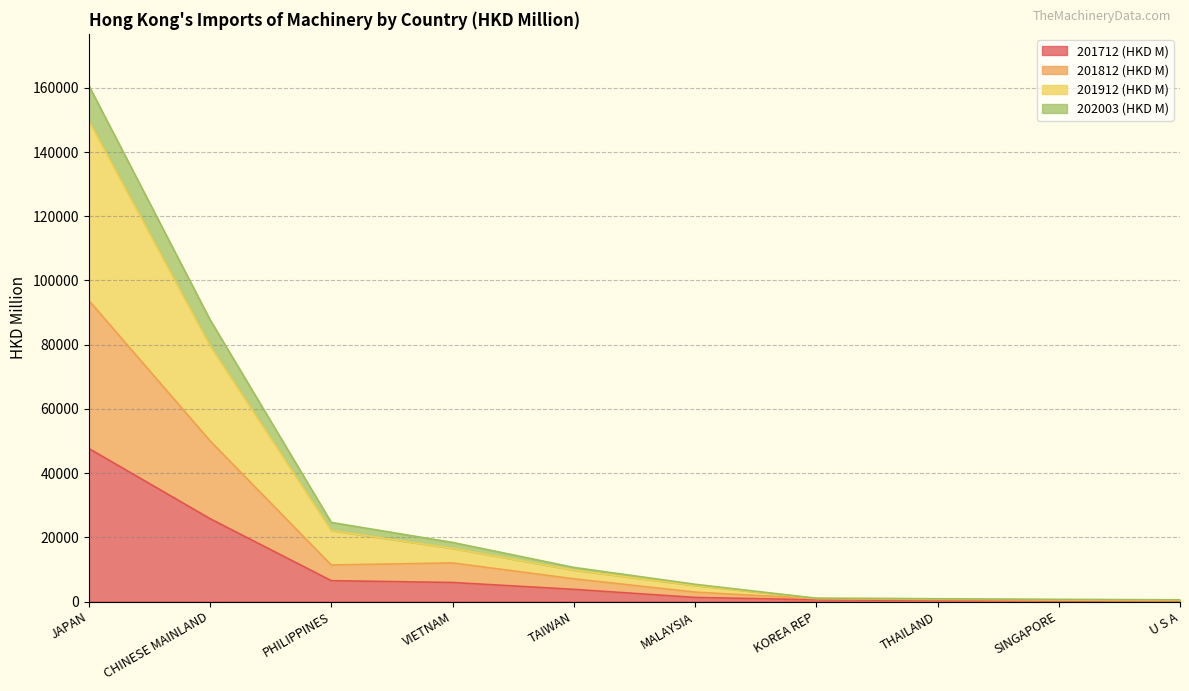

At which label does 201712 (HKD M) reach its peak?

JAPAN